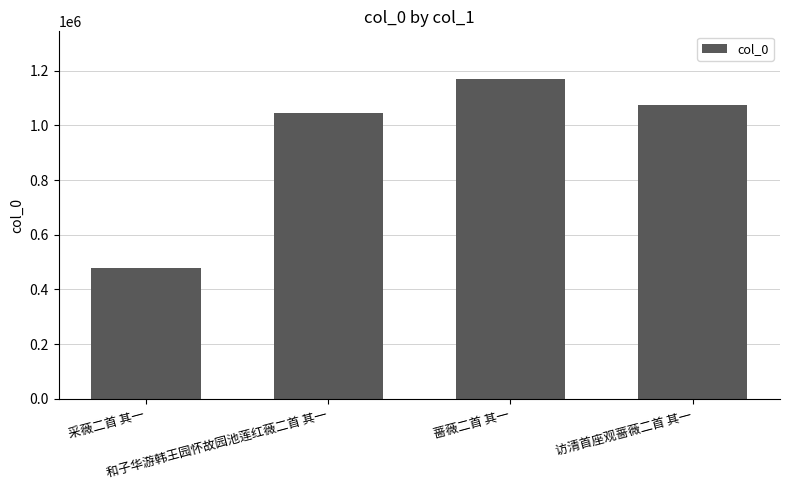

What is the greatest value displayed?

1169062